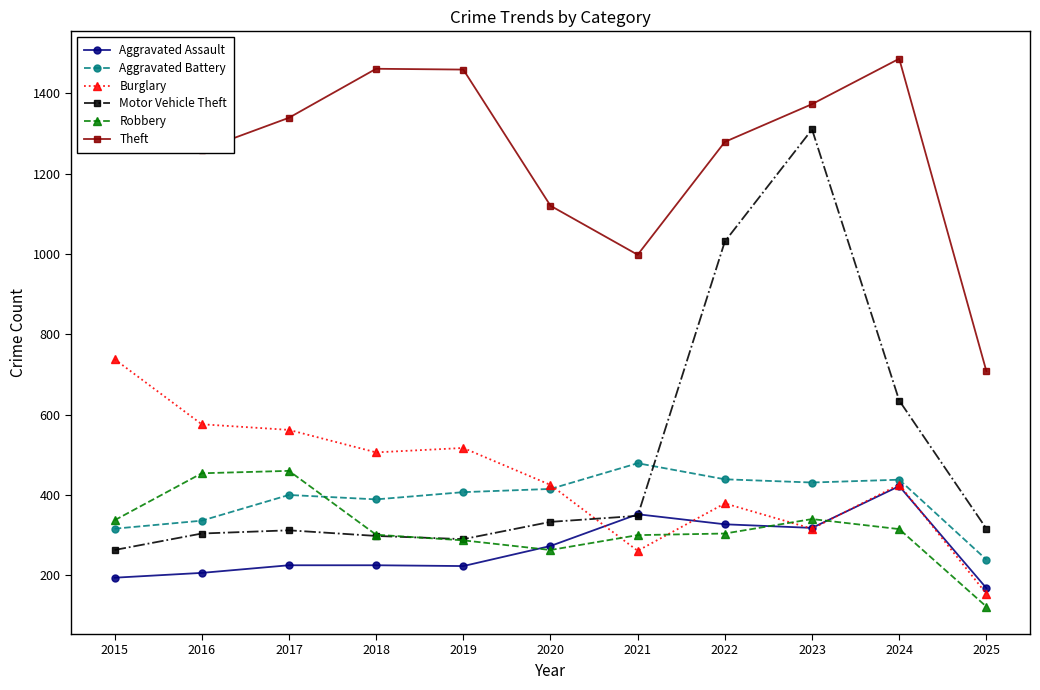

List the series in order of their peak value, highest first.

Theft, Motor Vehicle Theft, Burglary, Aggravated Battery, Robbery, Aggravated Assault